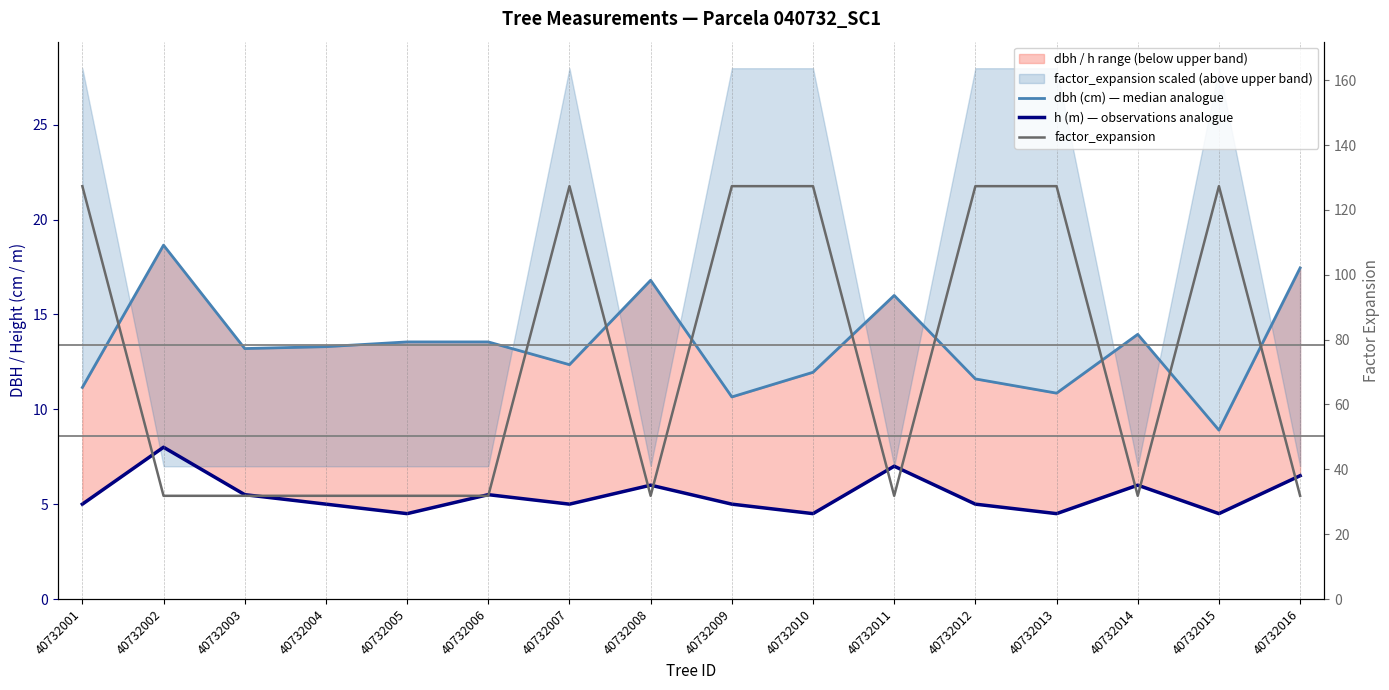

True or false: h (m) — observations analogue has more than 1 points higher than both neighbors.

True